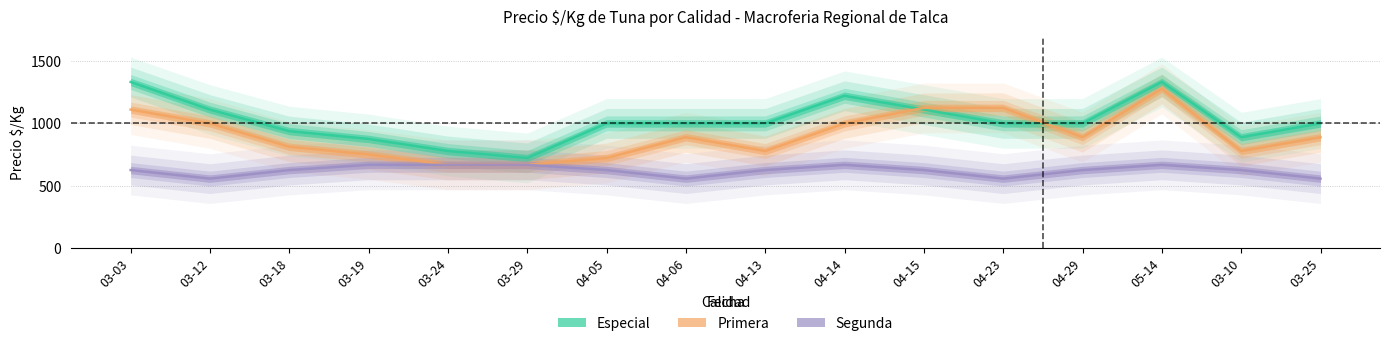

At how many categories does at least one series exceed 854?

14